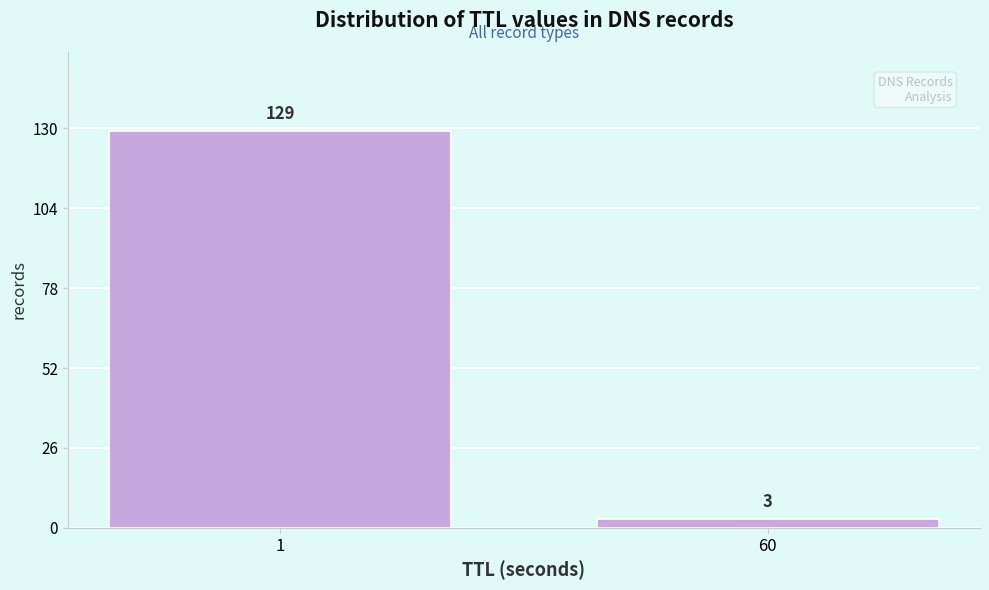

Reading left to right, extract all data points from this chart.

1=129	60=3